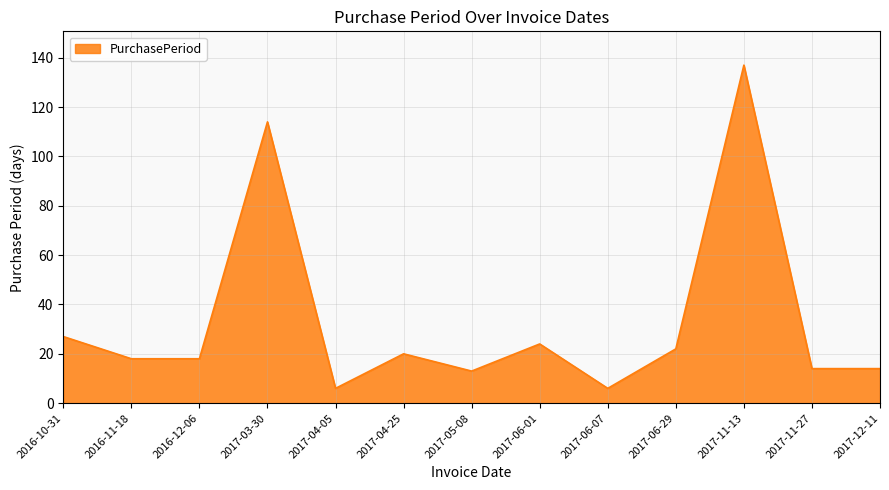

Between 2017-06-01 and 2017-11-13, which is larger?

2017-11-13